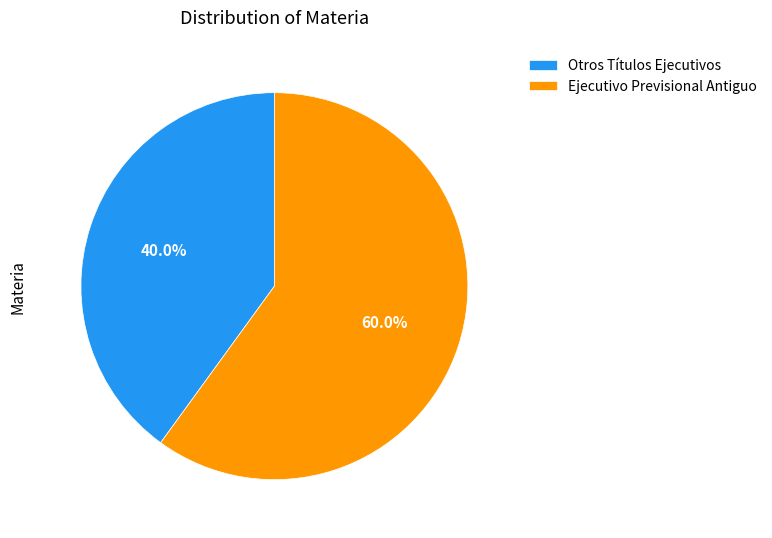

Is it true that Ejecutivo Previsional Antiguo is 47% of the pie?

False